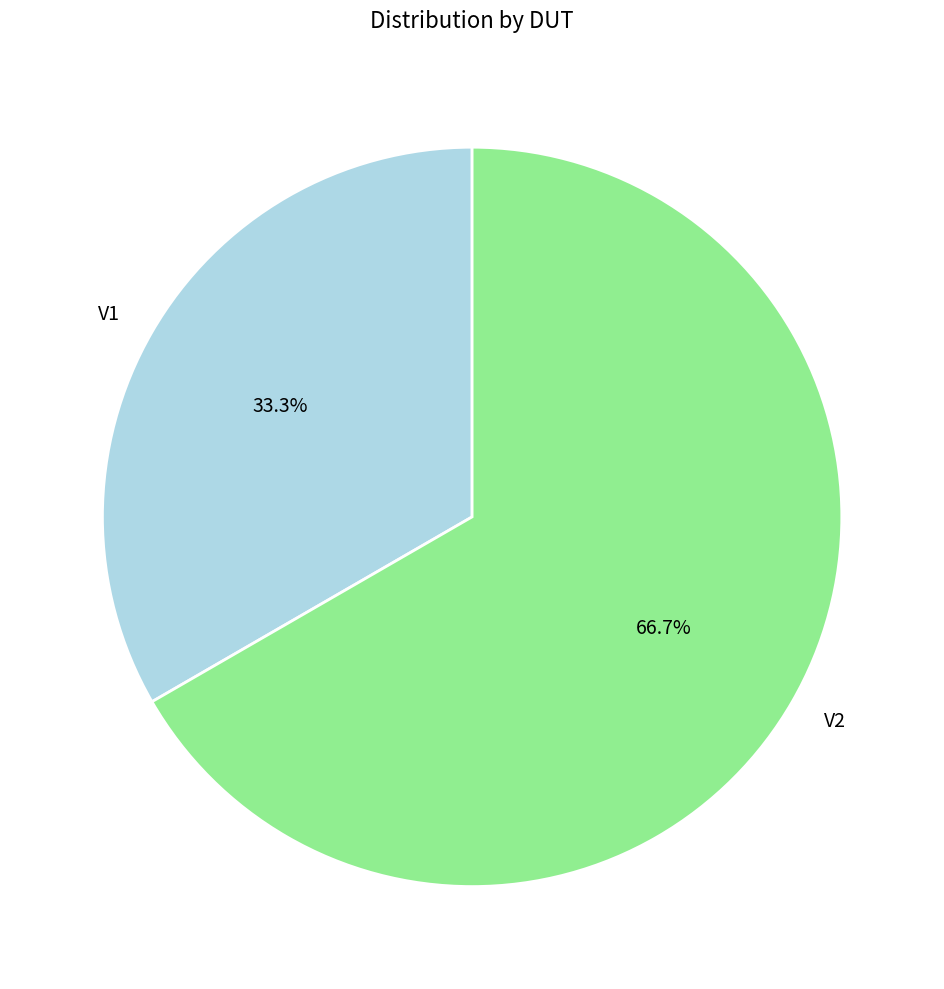

Count the number of slices in the pie.

2